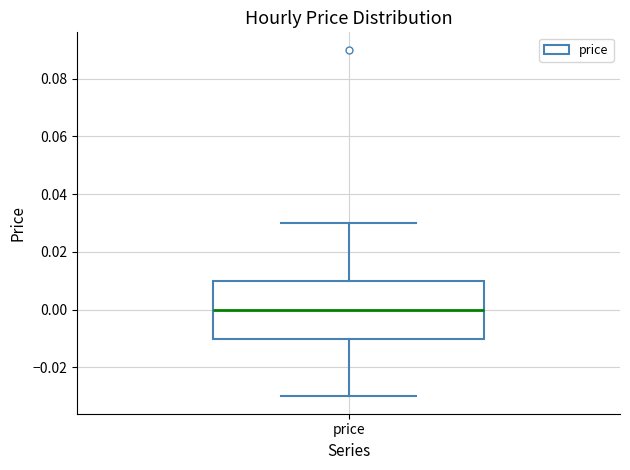

Where is the upper edge of the box for price on the y-axis? The values are not printed on the chart, so give them approximately, as read against the axis.

0.01